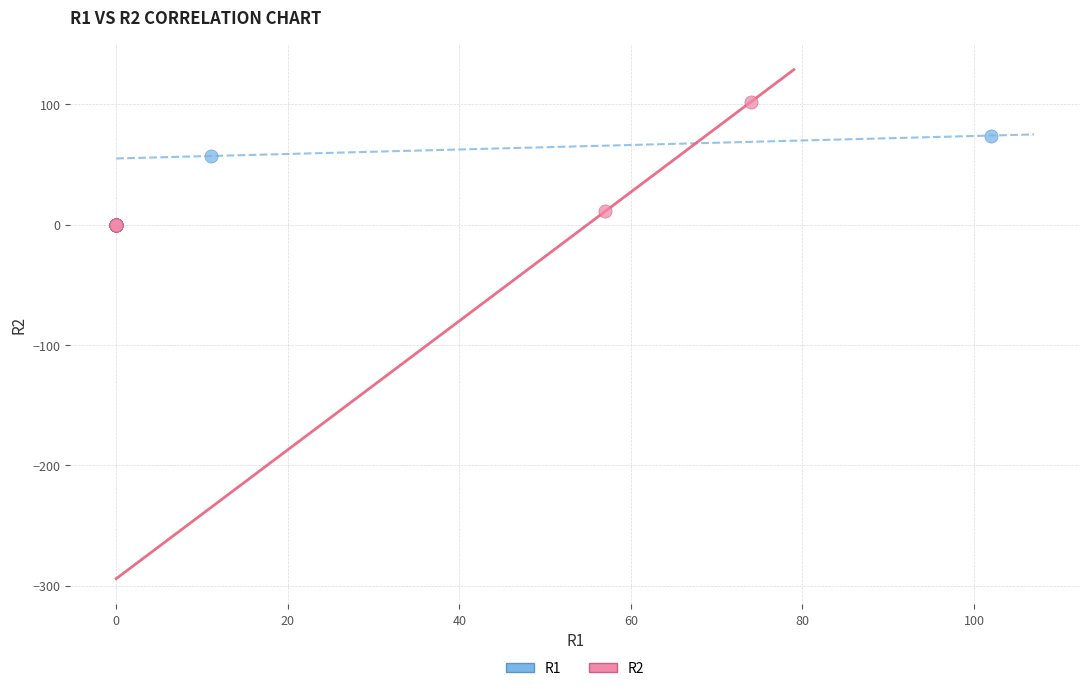

Which series has the widest spread of Y values?

R2